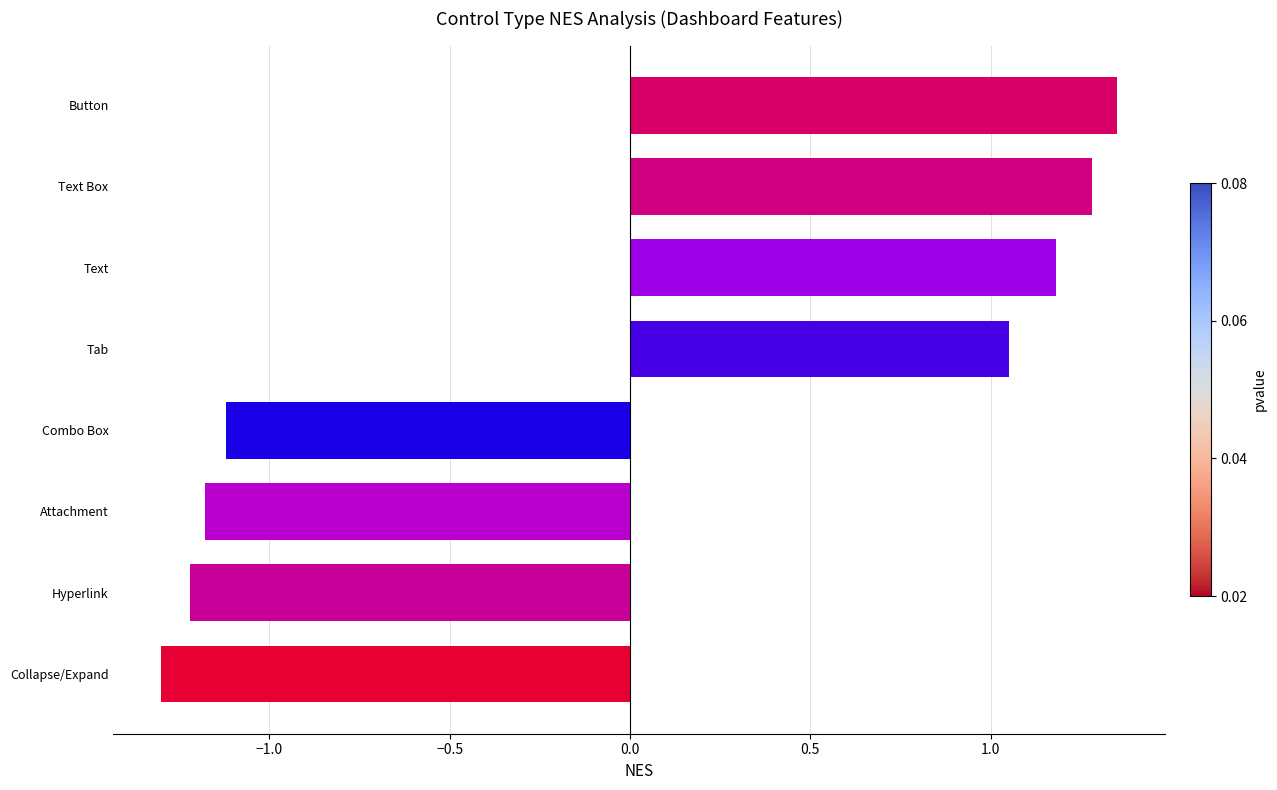

What is the smallest value displayed?

-1.3